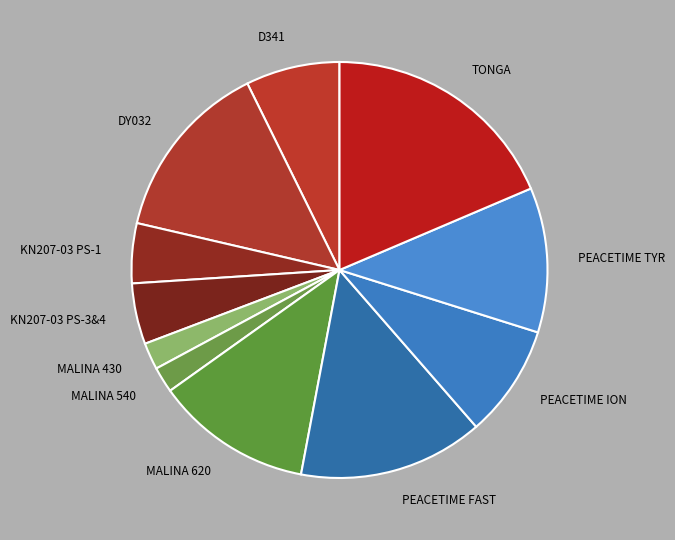

How many slices are in this pie chart?

11